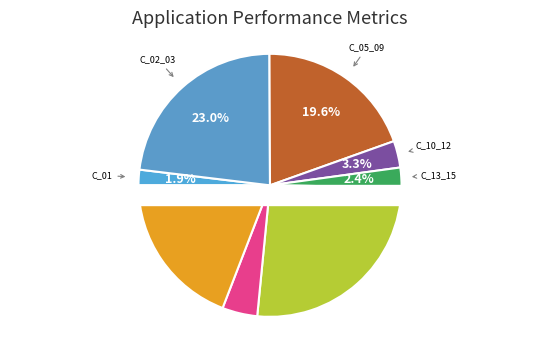

Between C_17_18 and C_13_15, which is larger?

C_17_18